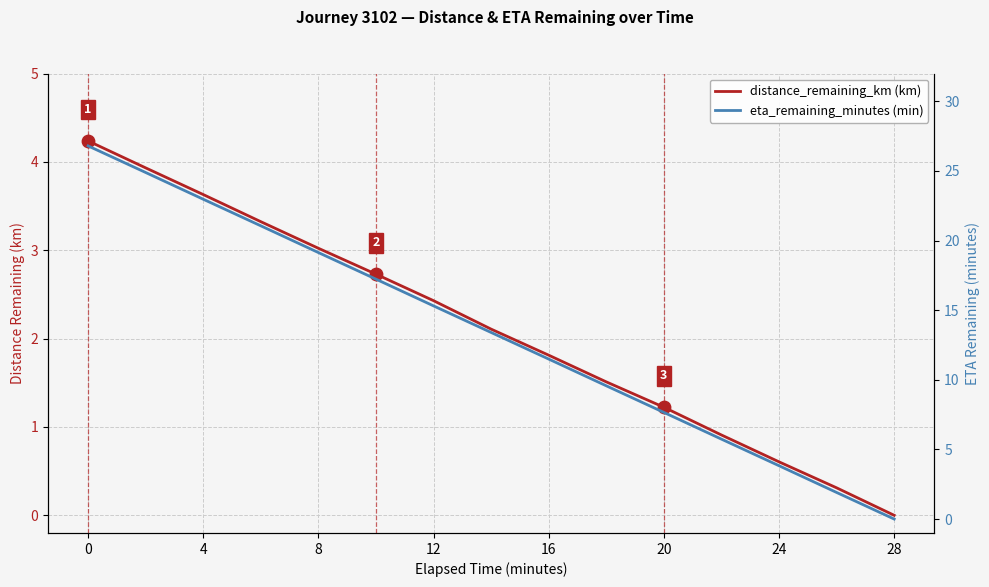

Is the value of eta_remaining_minutes at 24 greater than the value of distance_remaining_km at 28?

Yes